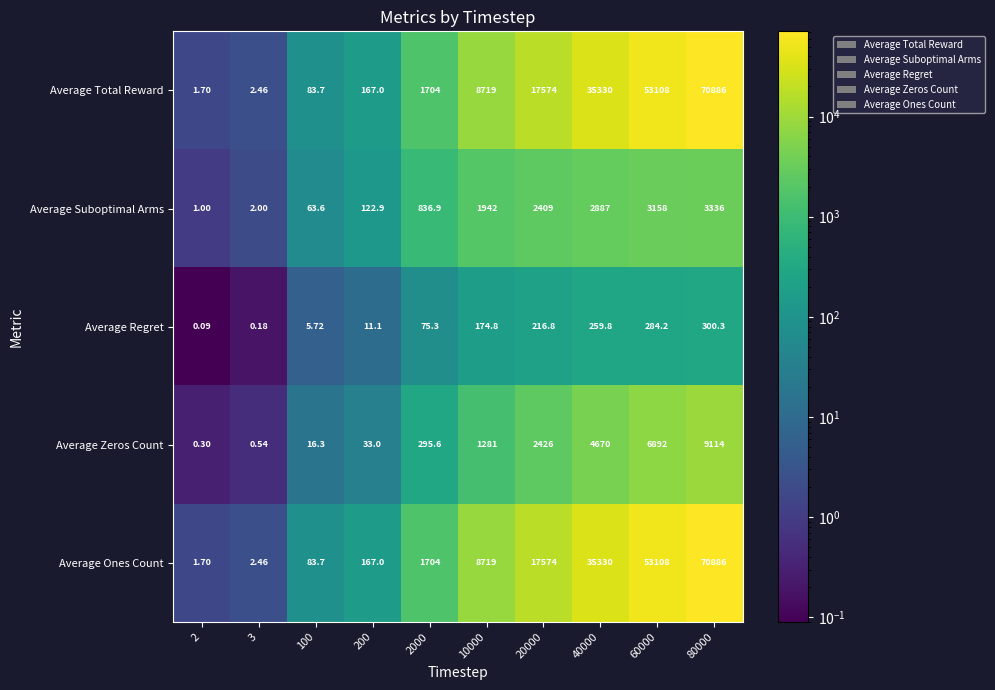

Is the value of Average Ones Count at 2000 greater than the value of Average Suboptimal Arms at 80000?

No